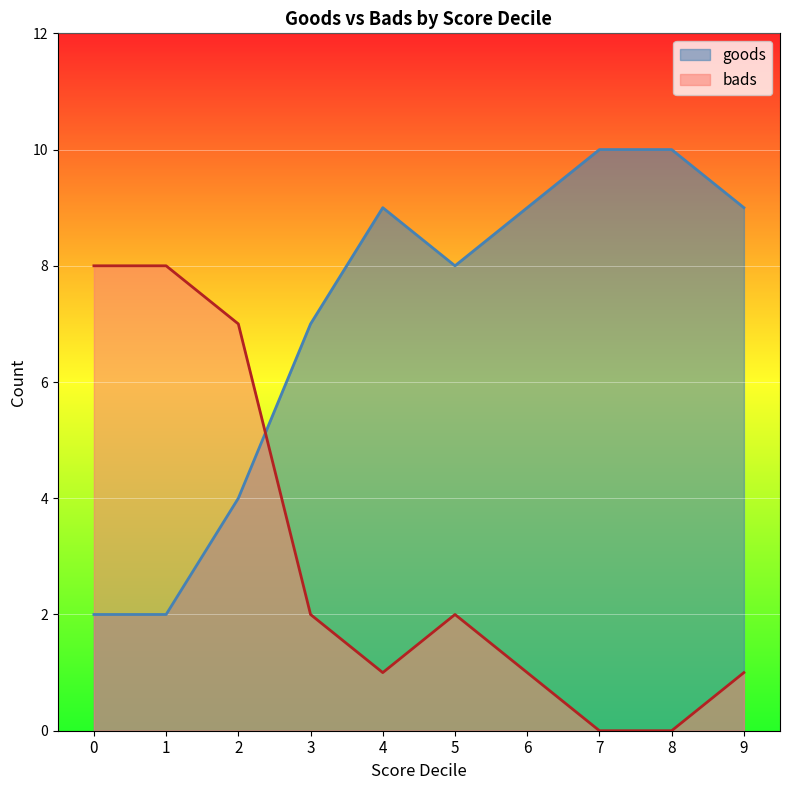

How many interior local valleys does the goods series have?

1